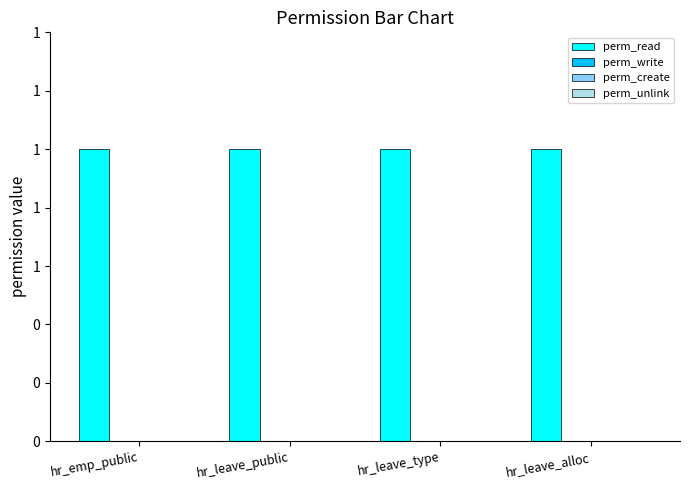

What is the label of the 3rd bar from the left?

hr_leave_type